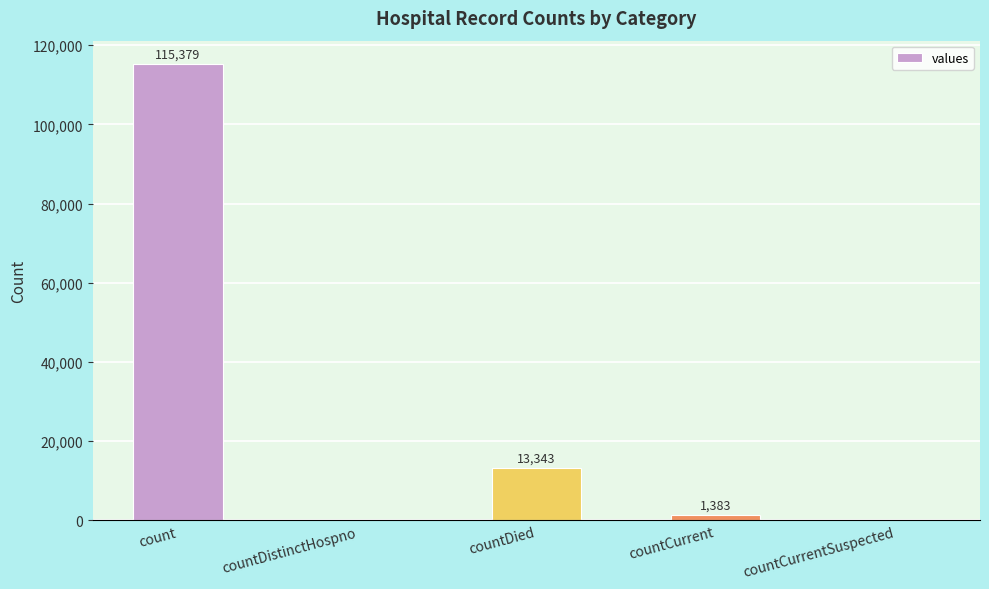

Reading left to right, transcribe all the data shown in this chart.

115379	0	13343	1383	0